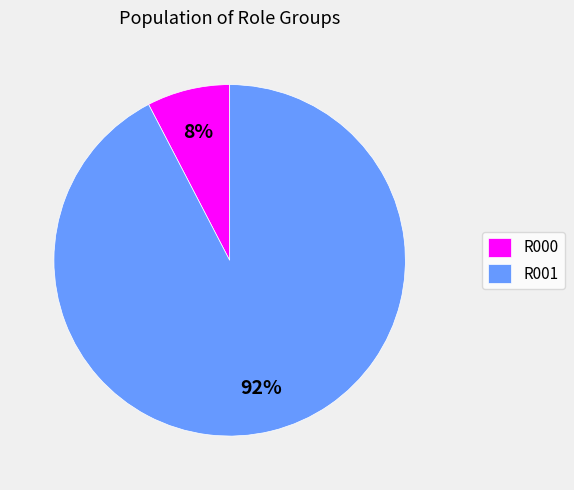

Is the sum of R000 and R001 greater than half?

Yes